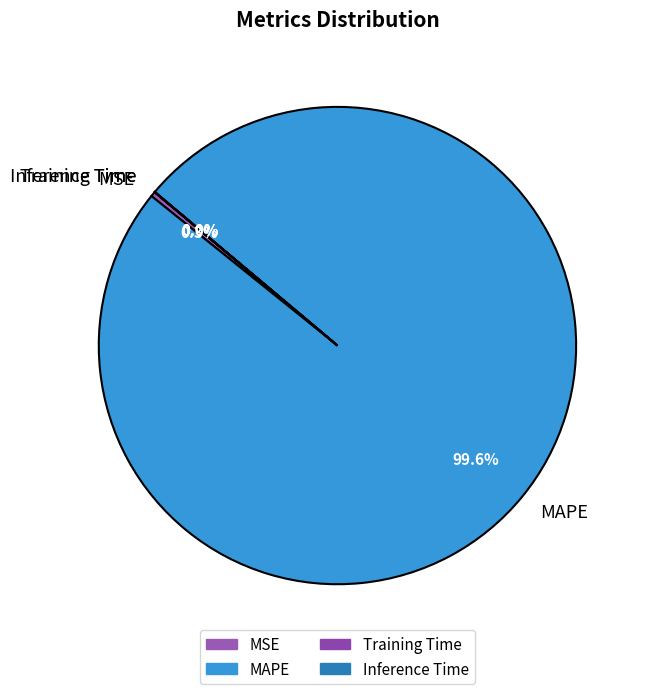

What is the largest slice in the pie chart?

MAPE